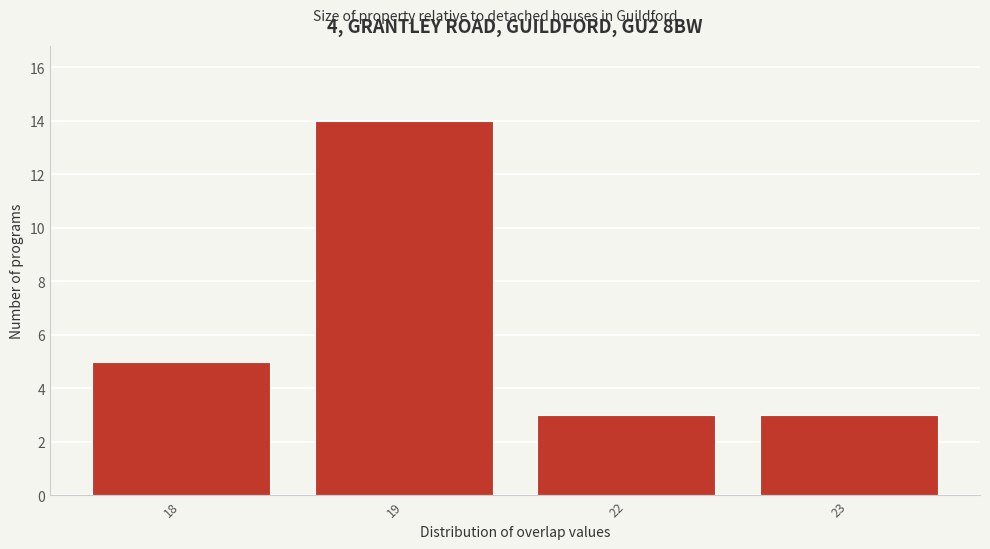

Reading left to right, transcribe all the data shown in this chart.

5	14	3	3